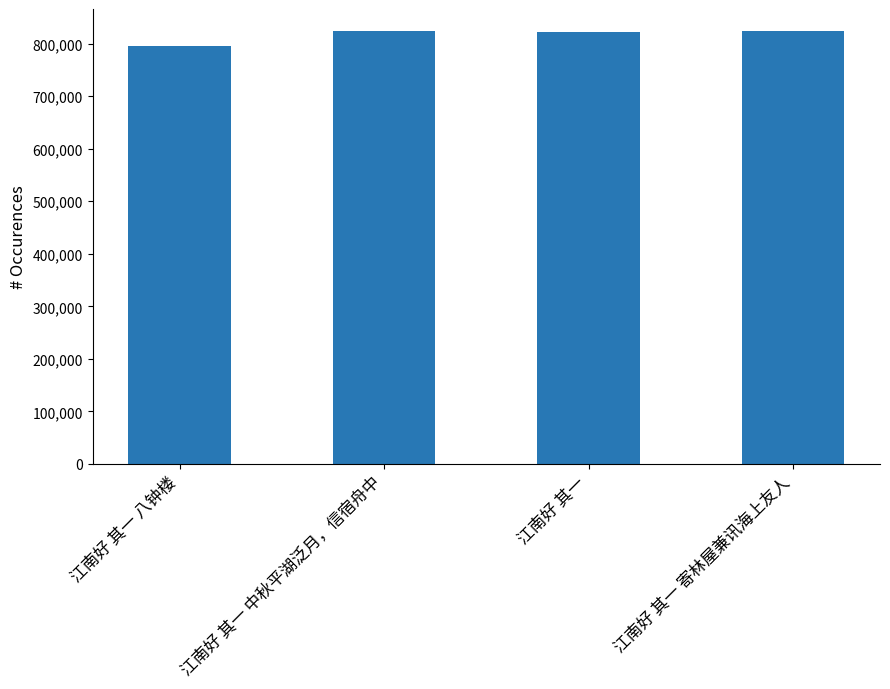

What is the label of the 2nd bar from the right?

江南好 其一